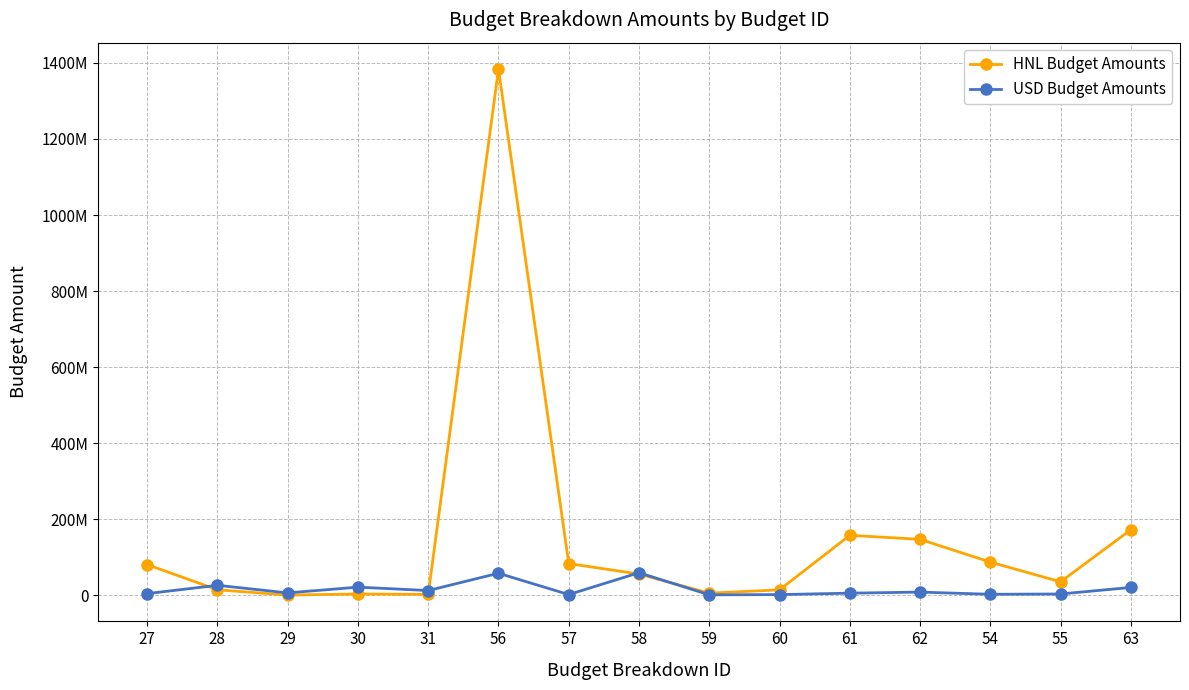

What is the average value of the HNL Budget Amounts series?

149245385